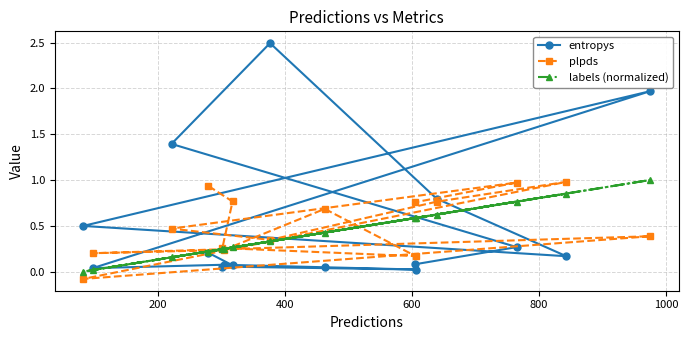

How many lines are shown in the chart?

3